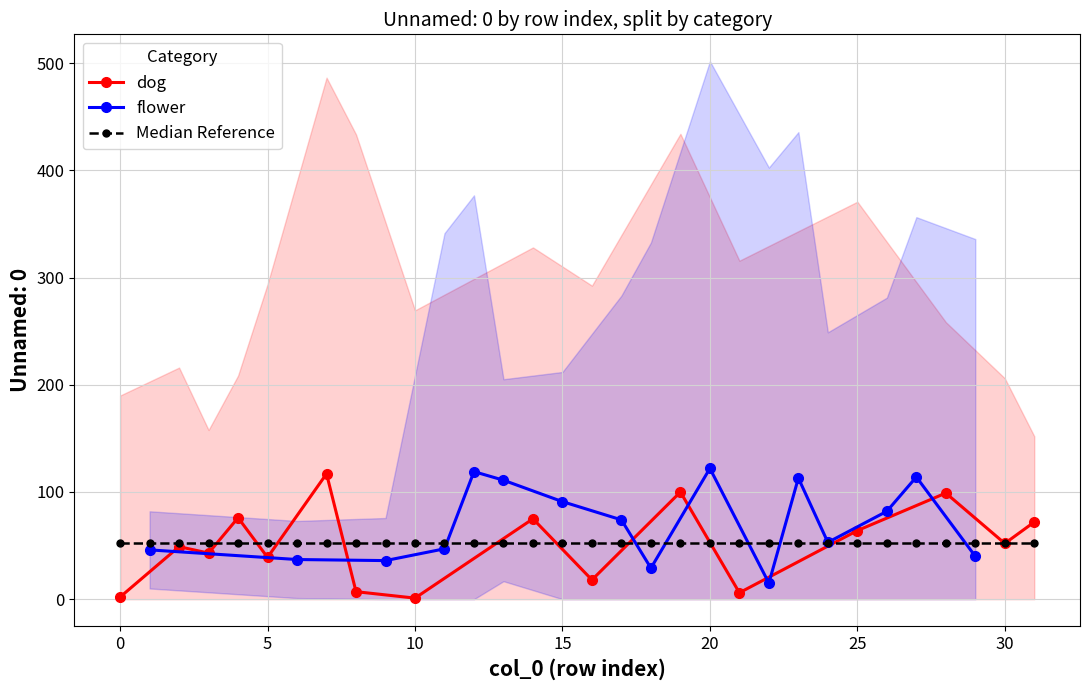

How many distinct data groups are displayed?

2